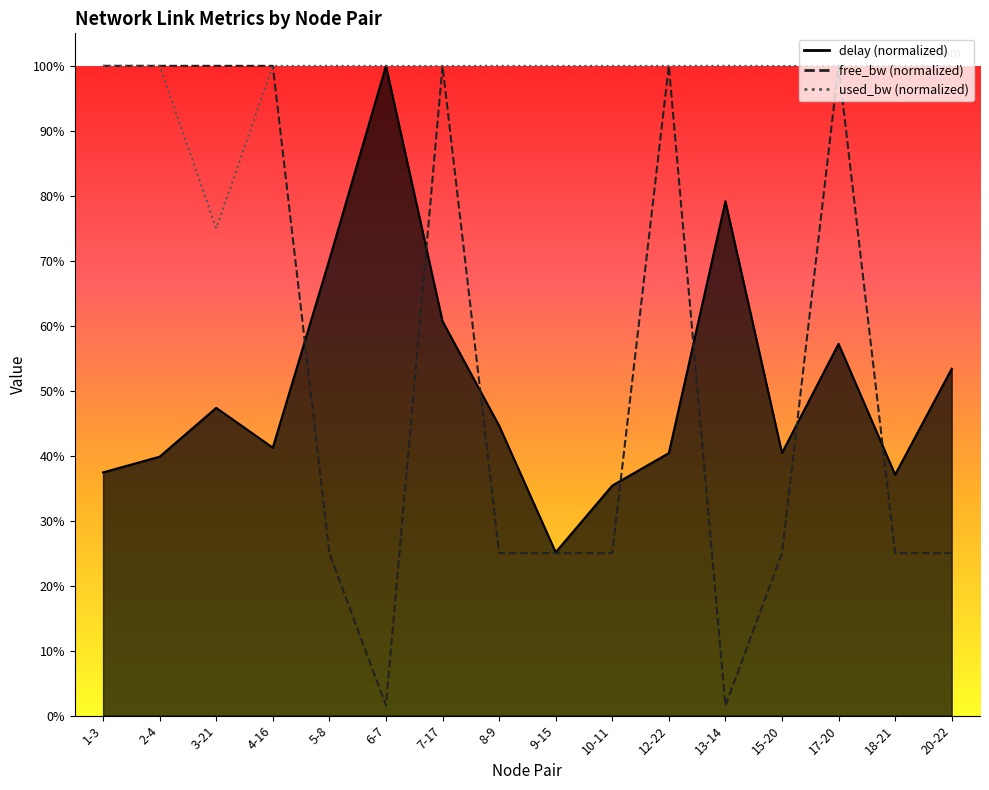

What is the label of the 14th point from the left?

17-20